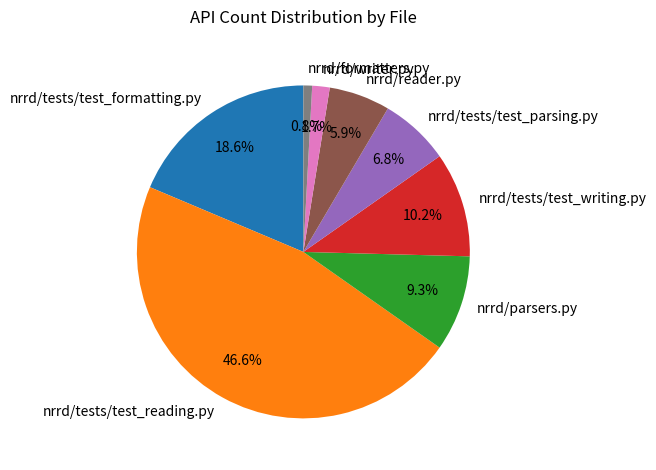

Approximately how many times larger is the value at nrrd/formatters.py compared to nrrd/tests/test_parsing.py?

0.1